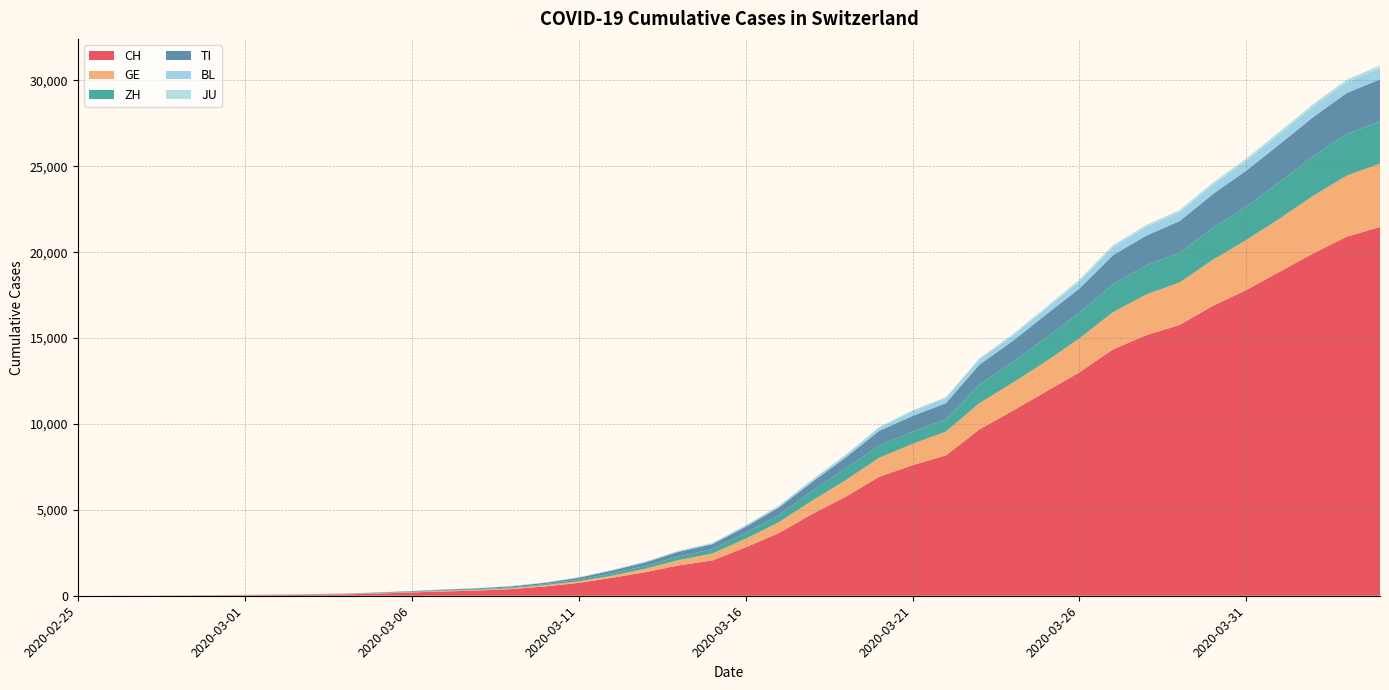

Reading left to right, what are all the values shown in this chart?

CH: 2020-02-25=0	2020-02-26=2	2020-02-27=6	2020-02-28=13	2020-02-29=22	2020-03-01=30	2020-03-02=41	2020-03-03=60	2020-03-04=83	2020-03-05=125	2020-03-06=193	2020-03-07=251	2020-03-08=303	2020-03-09=390	2020-03-10=541	2020-03-11=748	2020-03-12=1045	2020-03-13=1373	2020-03-14=1768	2020-03-15=2052	2020-03-16=2817	2020-03-17=3651	2020-03-18=4767	2020-03-19=5764	2020-03-20=6923	2020-03-21=7598	2020-03-22=8172	2020-03-23=9679	2020-03-24=10766	2020-03-25=11890	2020-03-26=13004	2020-03-27=14337	2020-03-28=15169	2020-03-29=15767	2020-03-30=16883	2020-03-31=17800	2020-04-01=18867	2020-04-02=19933	2020-04-03=20899	2020-04-04=21469
GE: 2020-02-25=0	2020-02-26=1	2020-02-27=1	2020-02-28=4	2020-02-29=7	2020-03-01=10	2020-03-02=11	2020-03-03=14	2020-03-04=14	2020-03-05=17	2020-03-06=21	2020-03-07=32	2020-03-08=40	2020-03-09=50	2020-03-10=75	2020-03-11=91	2020-03-12=123	2020-03-13=197	2020-03-14=310	2020-03-15=403	2020-03-16=497	2020-03-17=633	2020-03-18=778	2020-03-19=967	2020-03-20=1110	2020-03-21=1241	2020-03-22=1383	2020-03-23=1532	2020-03-24=1632	2020-03-25=1755	2020-03-26=1981	2020-03-27=2169	2020-03-28=2365	2020-03-29=2472	2020-03-30=2682	2020-03-31=2914	2020-04-01=3094	2020-04-02=3354	2020-04-03=3553	2020-04-04=3685
ZH: 2020-02-25=0	2020-02-26=0	2020-02-27=2	2020-02-28=2	2020-02-29=6	2020-03-01=7	2020-03-02=10	2020-03-03=13	2020-03-04=15	2020-03-05=23	2020-03-06=29	2020-03-07=34	2020-03-08=40	2020-03-09=49	2020-03-10=62	2020-03-11=101	2020-03-12=140	2020-03-13=163	2020-03-14=218	2020-03-15=250	2020-03-16=326	2020-03-17=429	2020-03-18=568	2020-03-19=679	2020-03-20=711	2020-03-21=711	2020-03-22=711	2020-03-23=1075	2020-03-24=1223	2020-03-25=1370	2020-03-26=1502	2020-03-27=1629	2020-03-28=1703	2020-03-29=1735	2020-03-30=1861	2020-03-31=1952	2020-04-01=2141	2020-04-02=2305	2020-04-03=2433	2020-04-04=2466
TI: 2020-02-25=0	2020-02-26=1	2020-02-27=1	2020-02-28=1	2020-02-29=2	2020-03-01=2	2020-03-02=4	2020-03-03=8	2020-03-04=13	2020-03-05=25	2020-03-06=28	2020-03-07=41	2020-03-08=49	2020-03-09=61	2020-03-10=75	2020-03-11=108	2020-03-12=163	2020-03-13=206	2020-03-14=265	2020-03-15=293	2020-03-16=368	2020-03-17=426	2020-03-18=511	2020-03-19=638	2020-03-20=849	2020-03-21=916	2020-03-22=945	2020-03-23=1162	2020-03-24=1209	2020-03-25=1354	2020-03-26=1401	2020-03-27=1688	2020-03-28=1727	2020-03-29=1837	2020-03-30=1962	2020-03-31=2091	2020-04-01=2195	2020-04-02=2271	2020-04-03=2377	2020-04-04=2442
BL: 2020-02-25=0	2020-02-26=0	2020-02-27=1	2020-02-28=1	2020-02-29=2	2020-03-01=2	2020-03-02=2	2020-03-03=2	2020-03-04=2	2020-03-05=6	2020-03-06=6	2020-03-07=15	2020-03-08=19	2020-03-09=20	2020-03-10=22	2020-03-11=26	2020-03-12=26	2020-03-13=42	2020-03-14=47	2020-03-15=54	2020-03-16=76	2020-03-17=89	2020-03-18=116	2020-03-19=134	2020-03-20=184	2020-03-21=282	2020-03-22=289	2020-03-23=302	2020-03-24=306	2020-03-25=341	2020-03-26=422	2020-03-27=466	2020-03-28=502	2020-03-29=511	2020-03-30=539	2020-03-31=561	2020-04-01=588	2020-04-02=610	2020-04-03=625	2020-04-04=656
JU: 2020-02-25=0	2020-02-26=0	2020-02-27=1	2020-02-28=1	2020-02-29=1	2020-03-01=1	2020-03-02=1	2020-03-03=2	2020-03-04=2	2020-03-05=4	2020-03-06=4	2020-03-07=5	2020-03-08=5	2020-03-09=7	2020-03-10=7	2020-03-11=7	2020-03-12=12	2020-03-13=17	2020-03-14=18	2020-03-15=19	2020-03-16=25	2020-03-17=29	2020-03-18=32	2020-03-19=36	2020-03-20=44	2020-03-21=54	2020-03-22=61	2020-03-23=69	2020-03-24=82	2020-03-25=92	2020-03-26=100	2020-03-27=114	2020-03-28=119	2020-03-29=127	2020-03-30=128	2020-03-31=140	2020-04-01=145	2020-04-02=149	2020-04-03=149	2020-04-04=154